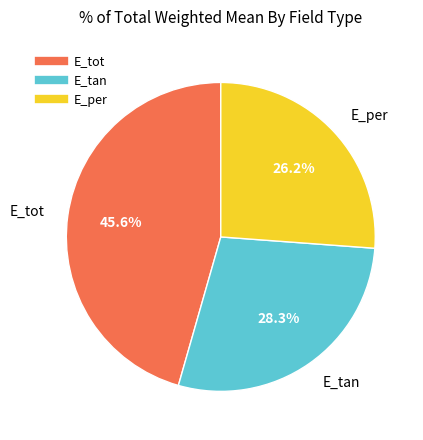

Is E_tan the majority of the pie?

No